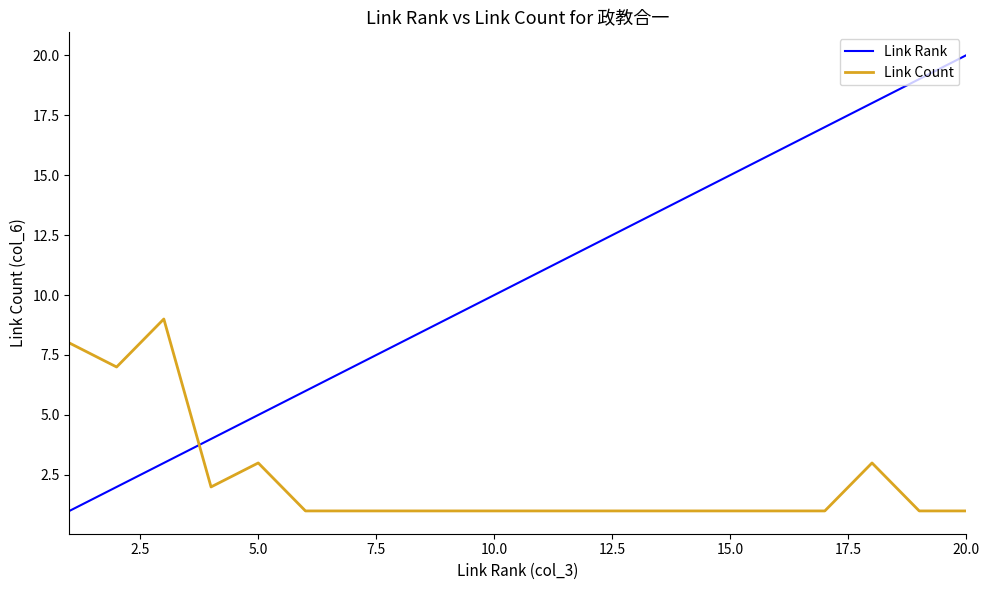

After their last crossing, which series has the higher values: Link Count or Link Rank?

Link Rank